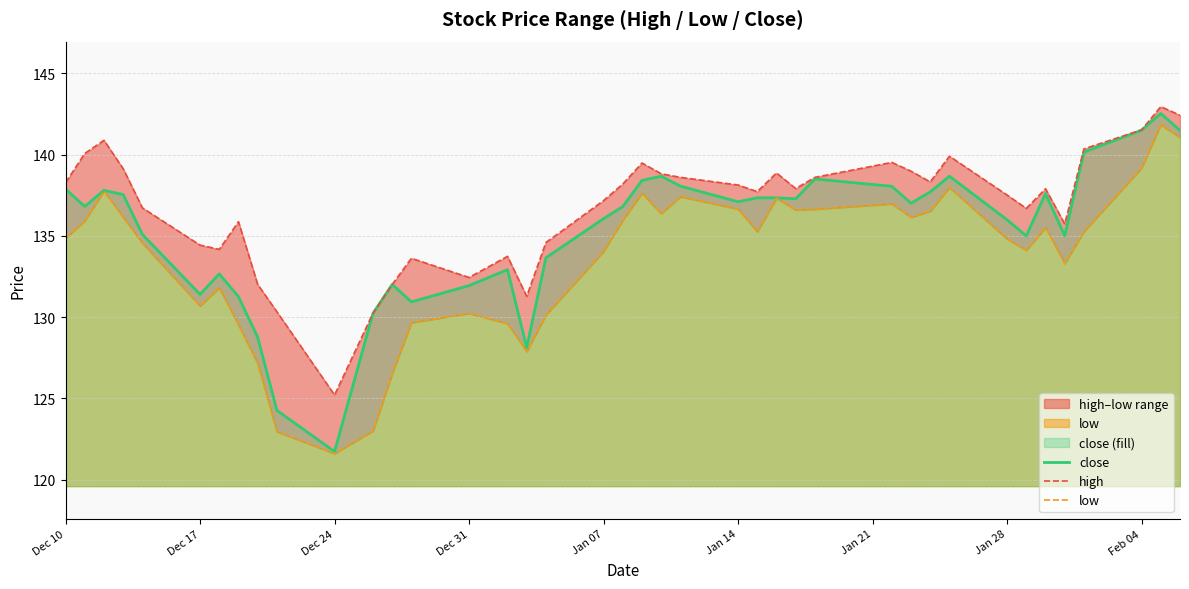

At which label does close reach its minimum?

Dec 24